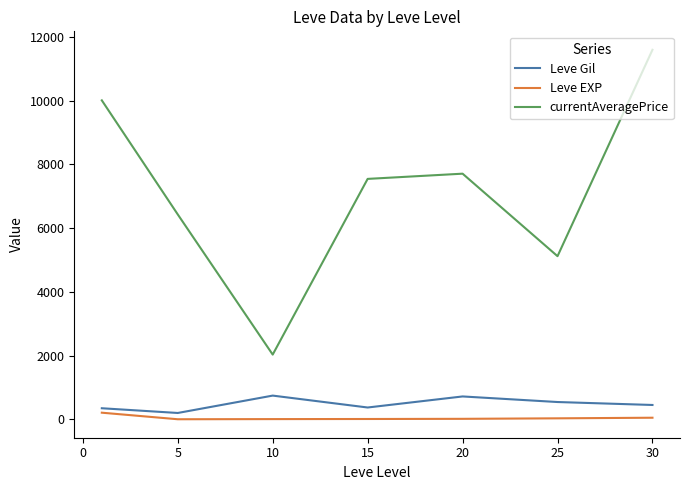

What is the greatest value displayed?

11591.8